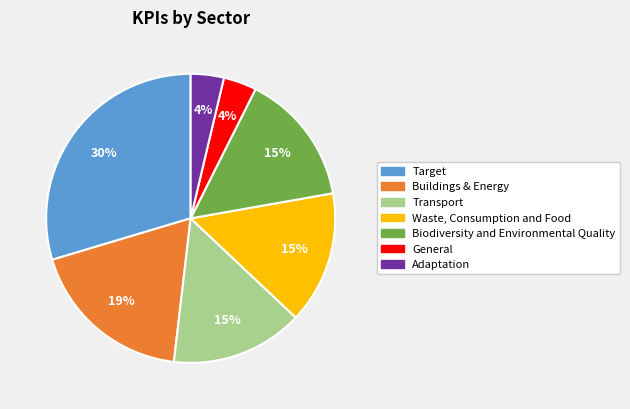

Do Waste, Consumption and Food and Buildings & Energy together represent more than half of the pie?

No